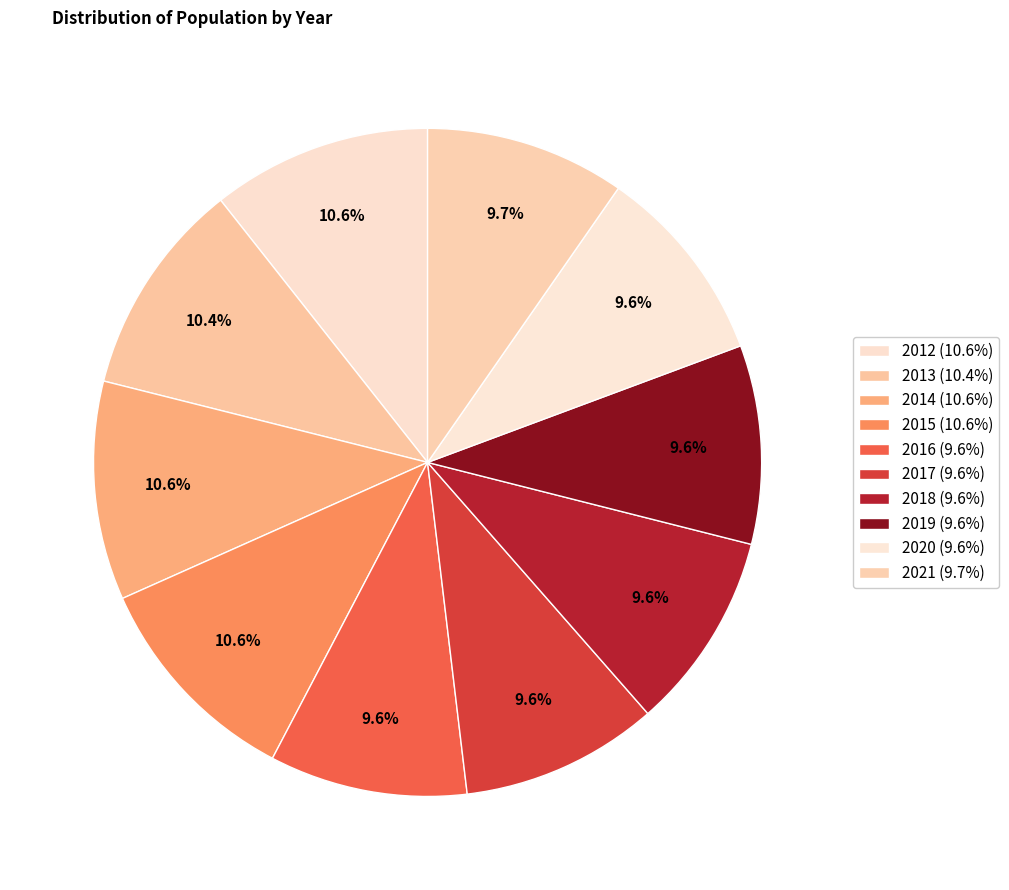

How much of the chart is everything except 2017?

90.4%